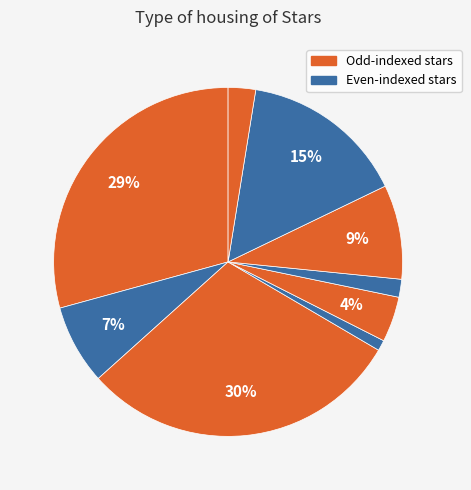

How many slices are in this pie chart?

9